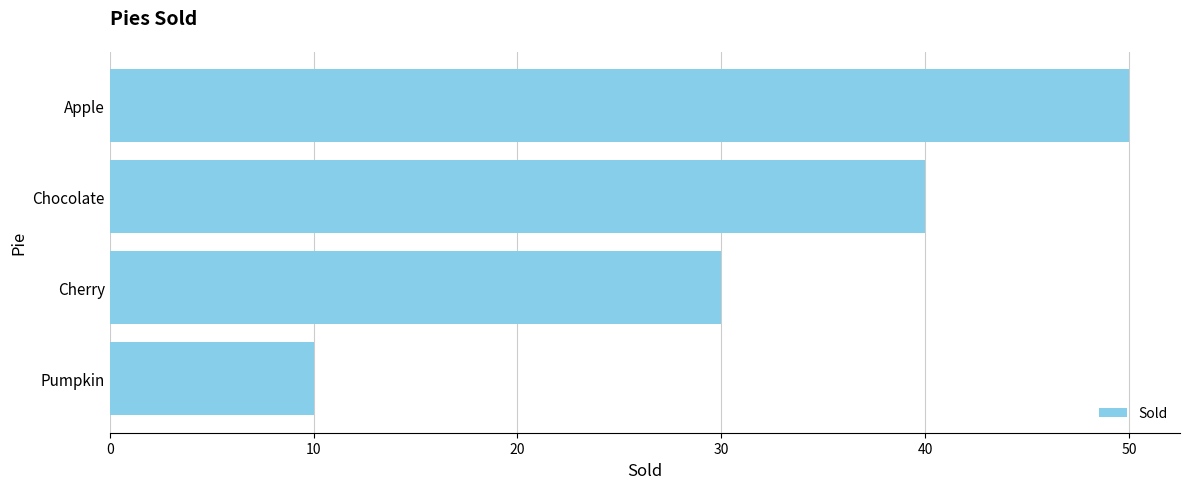

What is the label of the 2nd bar from the bottom?

Cherry